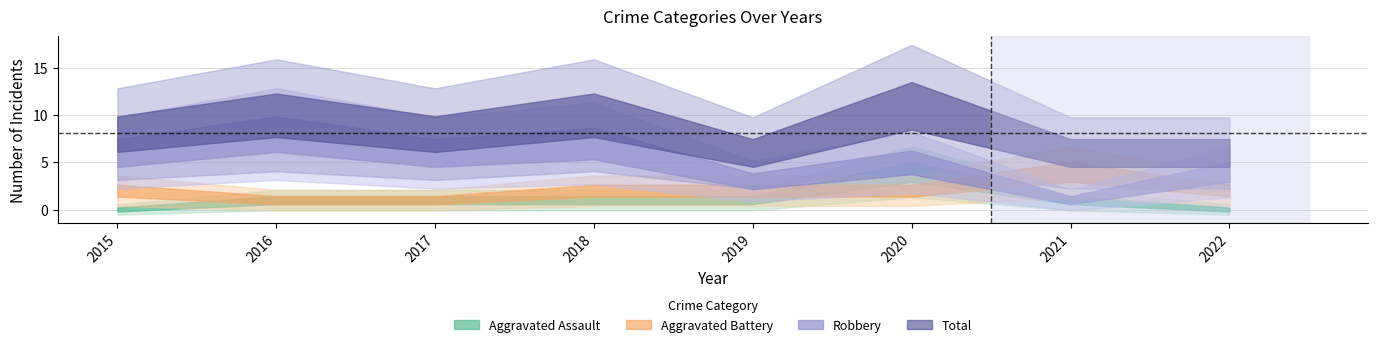

Is it true that Total equals 10 at 2018?

True